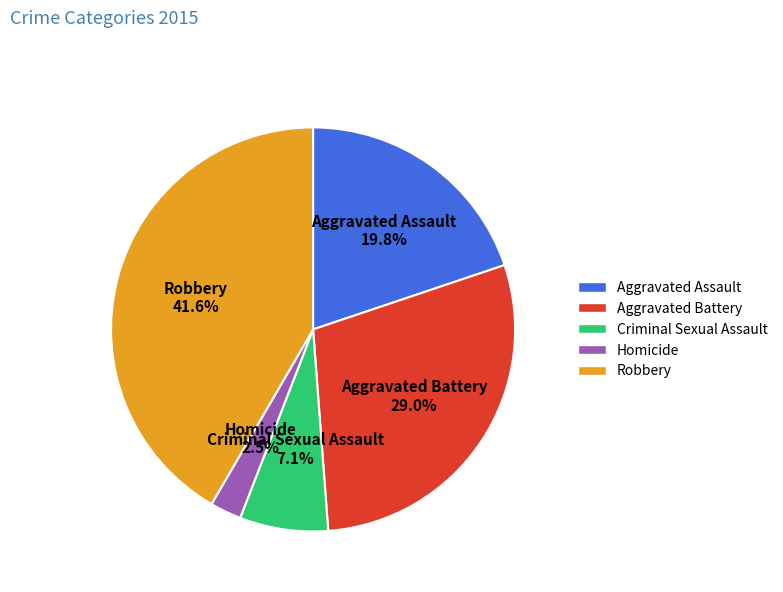

To the nearest percent, what portion does Robbery represent?

42%